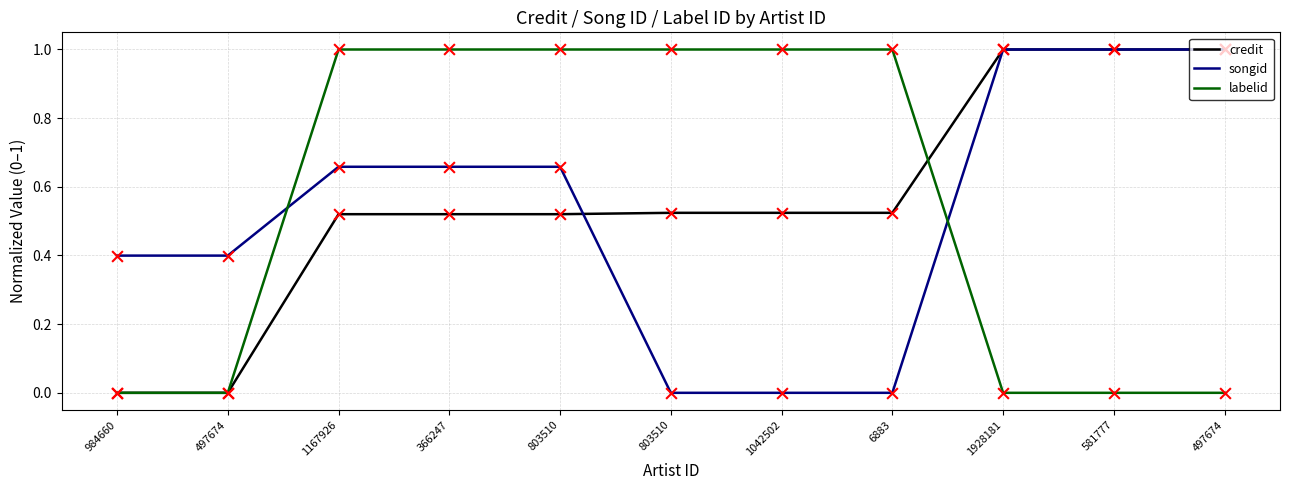

What are all the series names shown in the legend?

credit, songid, labelid